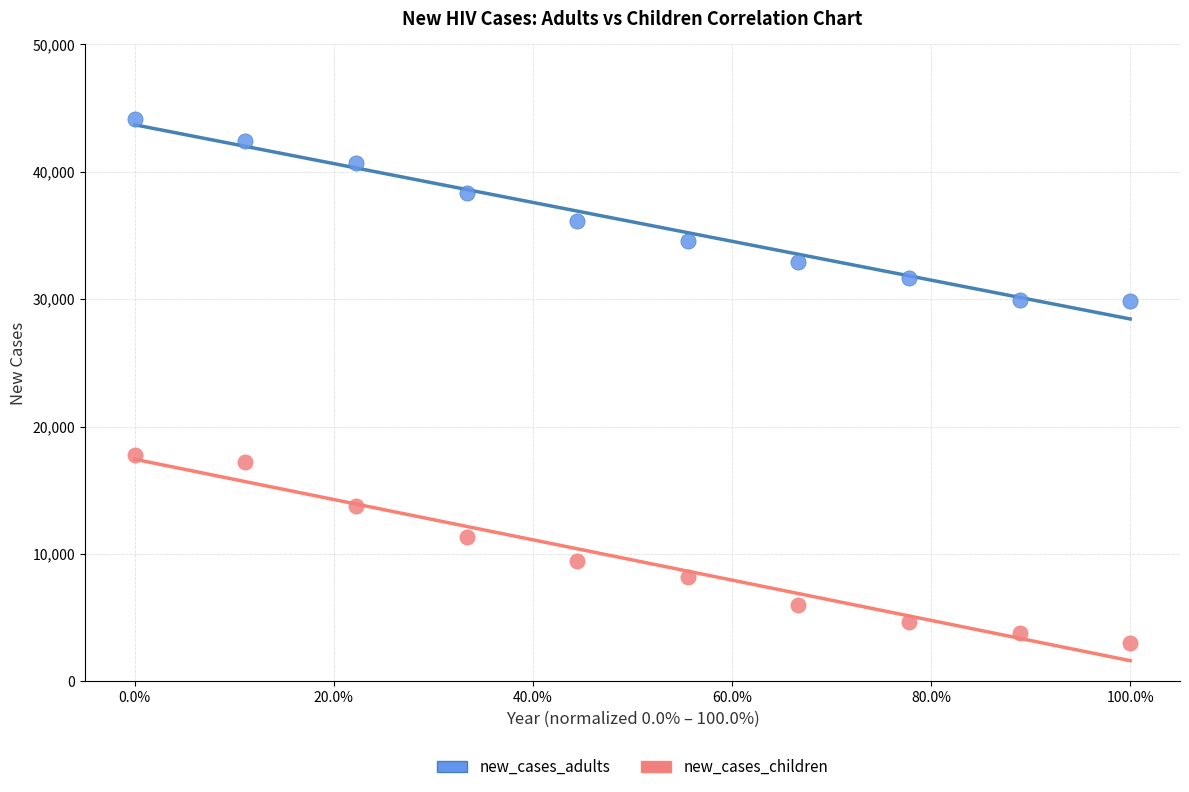

Which series contains the lowest Y value?

new_cases_children